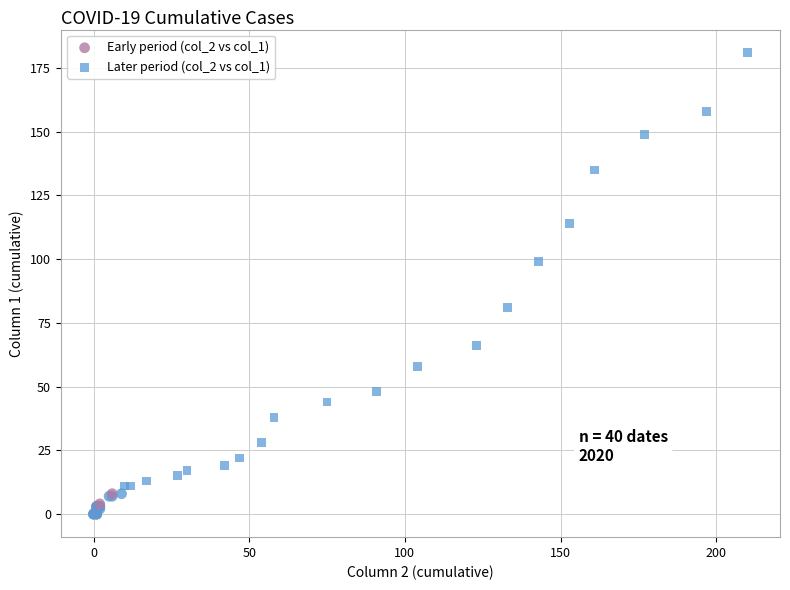

Which series reaches the maximum Y coordinate?

Later period (col_2 vs col_1)